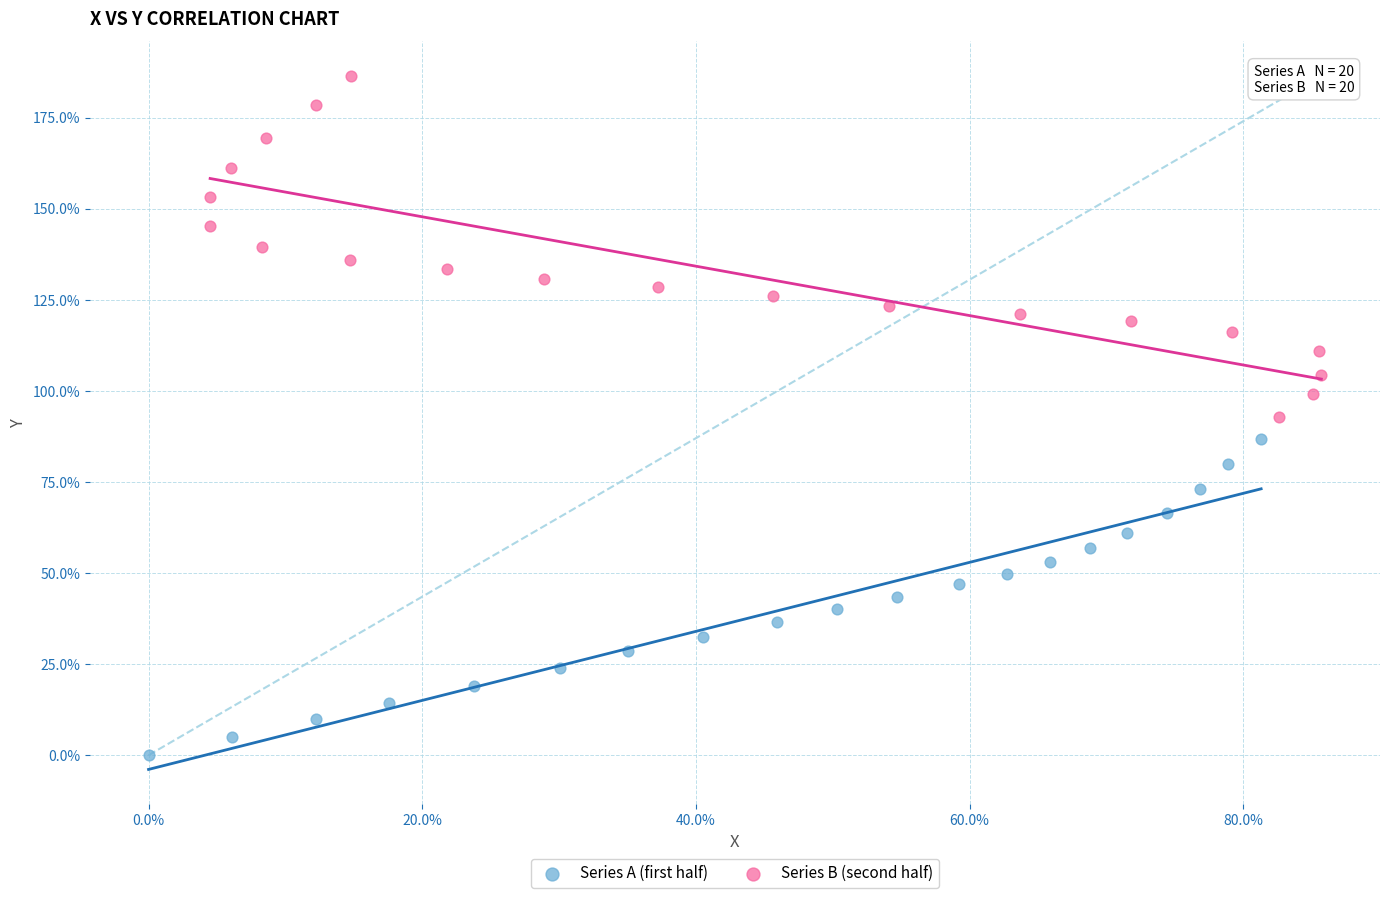

What are all the series names shown in the legend?

Series A (first half), Series B (second half)